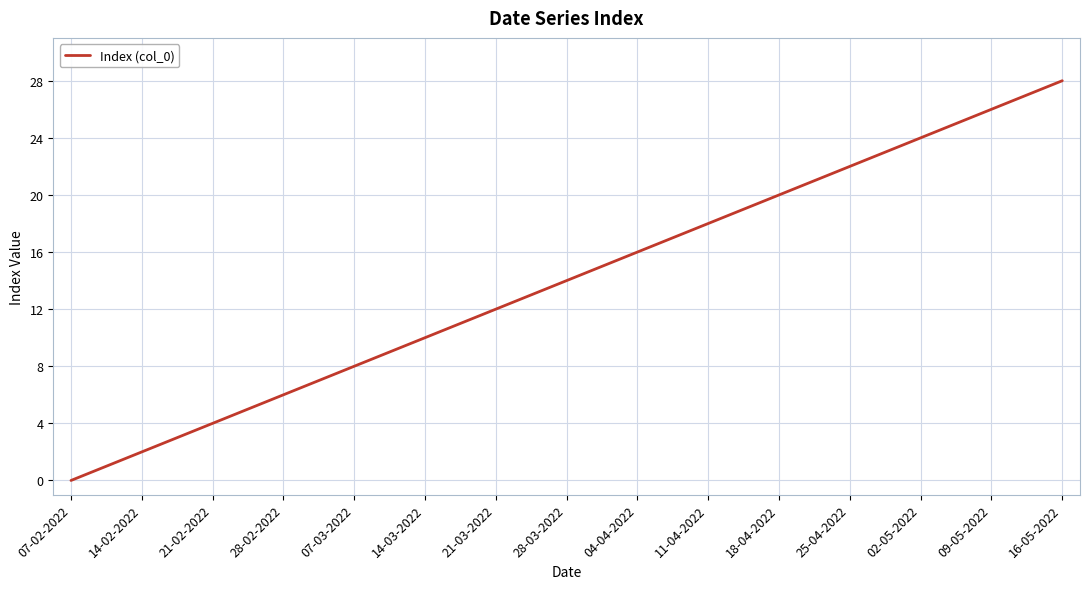

Does the chart display data point markers on the line(s)?

No